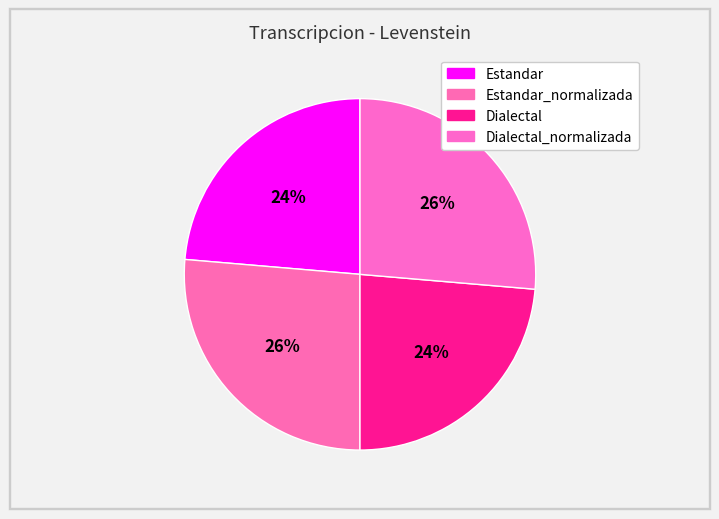

How many slices are in this pie chart?

4